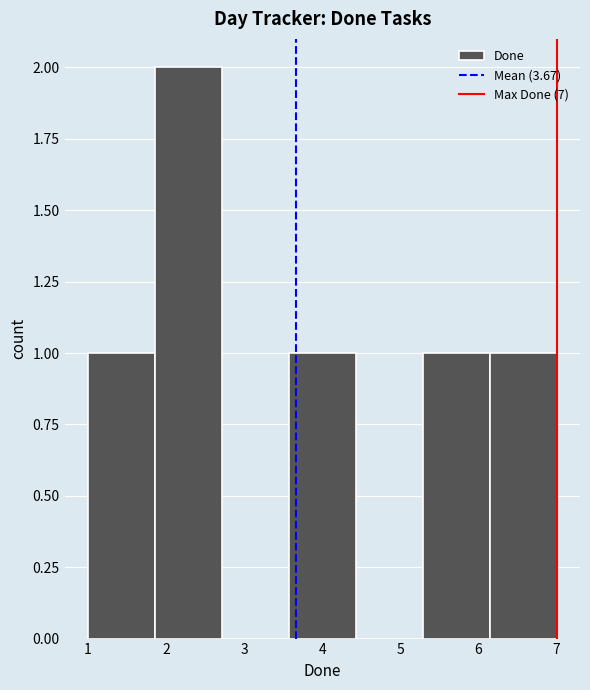

Reading left to right, list every bar in this chart as the range it spans on the x-axis followed by its height. Neither the bar edges nor the heights are printed on the chart, so give them approximately, as read against the axes.

1.0 to 1.9: 1
1.9 to 2.7: 2
2.7 to 3.6: 0
3.6 to 4.4: 1
4.4 to 5.3: 0
5.3 to 6.1: 1
6.1 to 7.0: 1